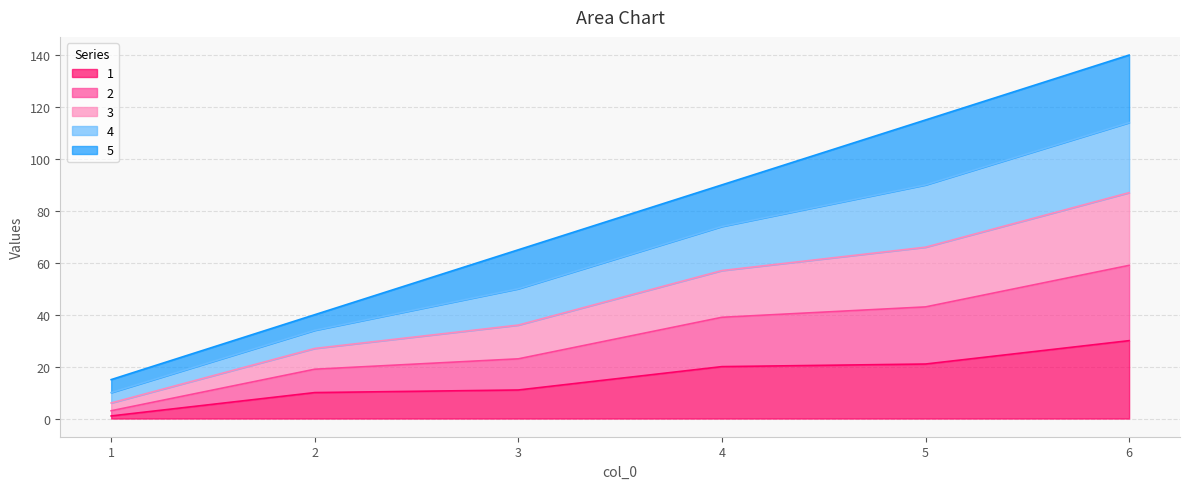

At which category is the sum across all series the highest?

6